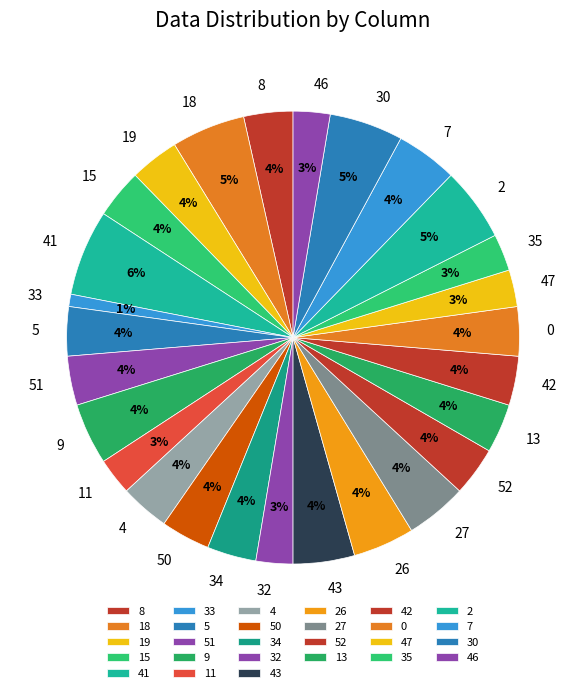

Count the number of slices in the pie.

27